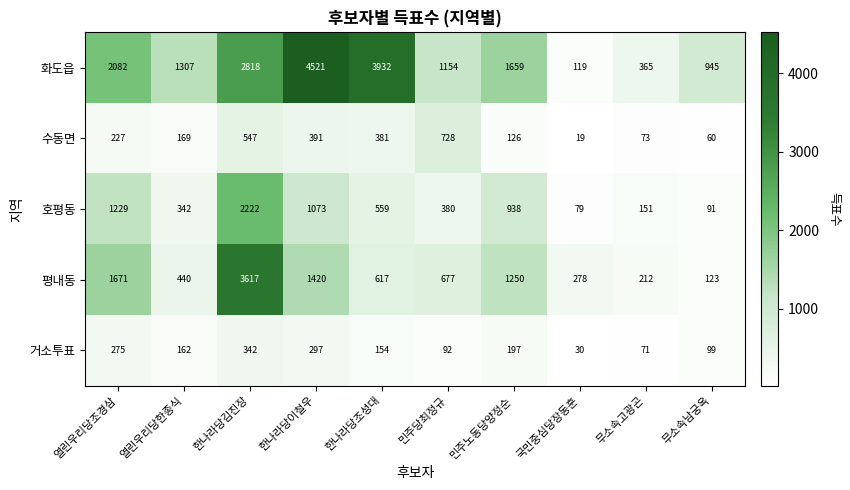

The value of 호평동 at 국민중심당장동훈 is 79. True or false?

True